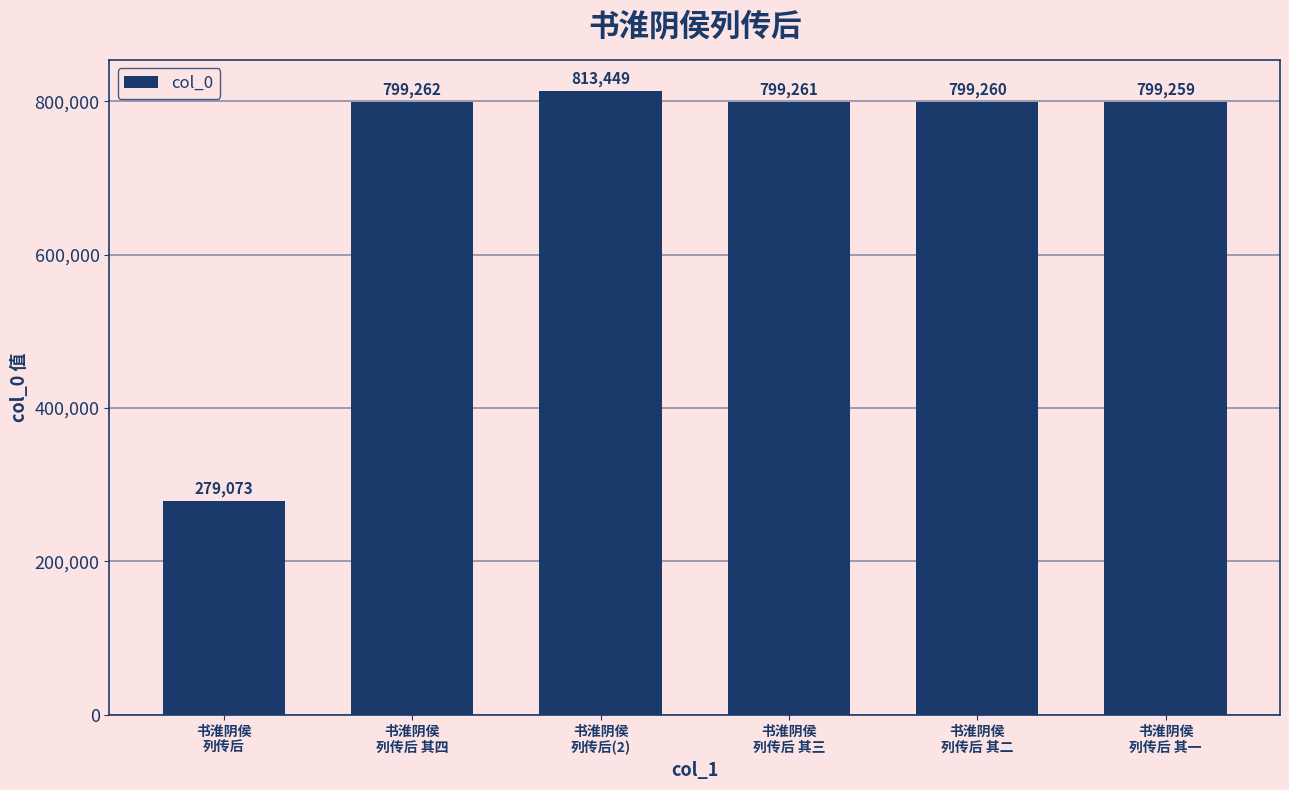

What is the value of the 1st bar from the left?

279073